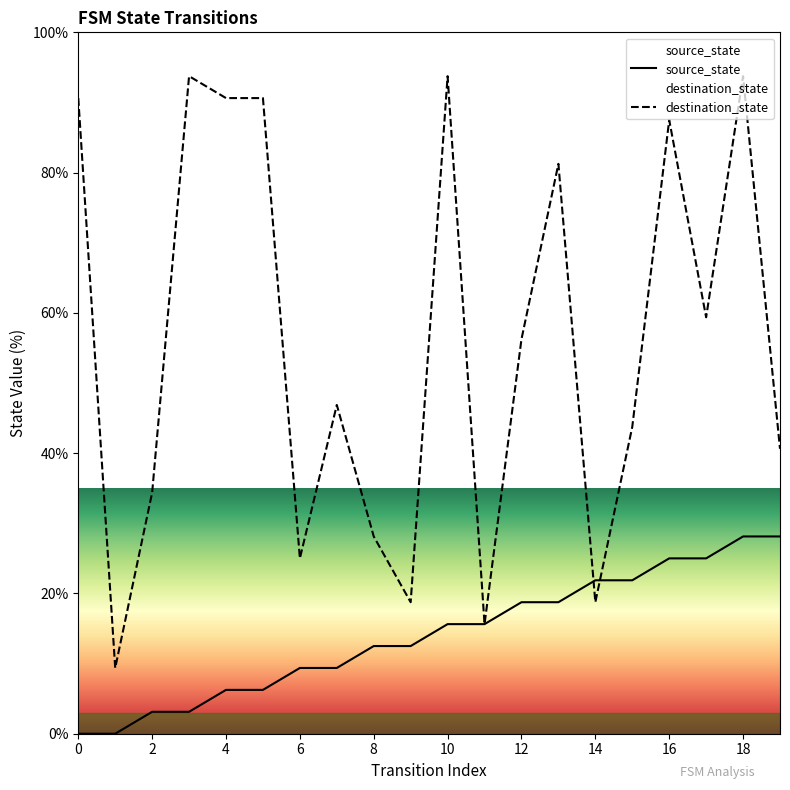

At how many categories does at least one series exceed 74?

8